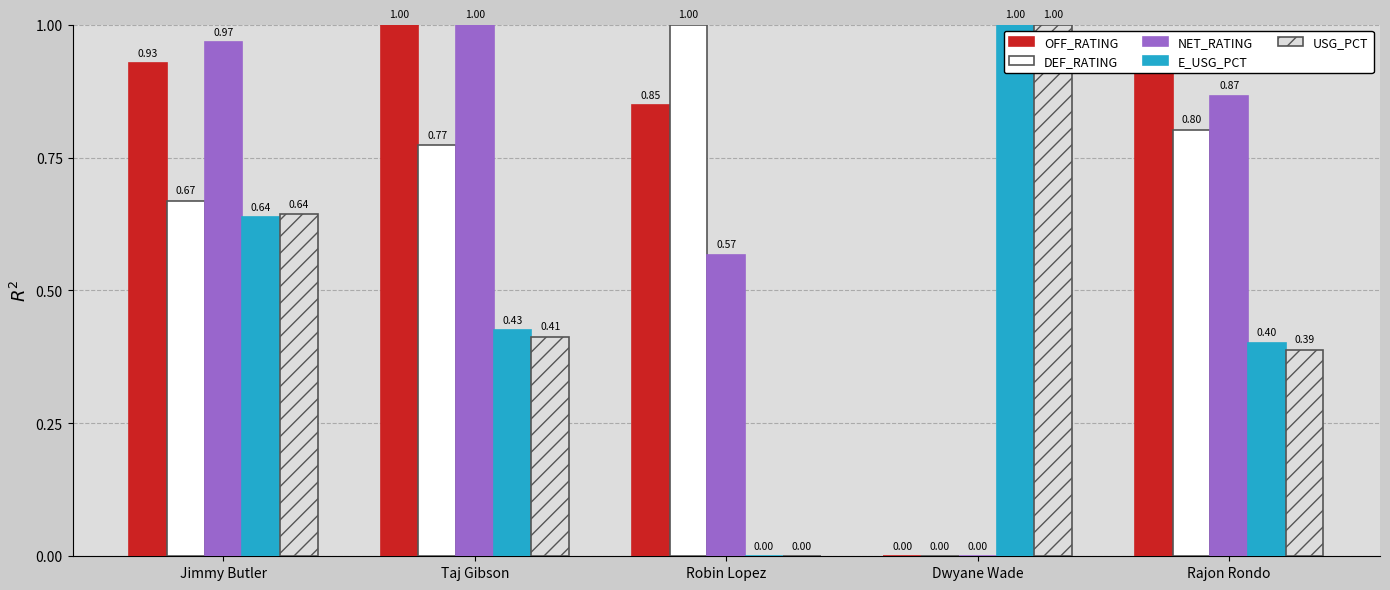

Are the bars horizontal?

No